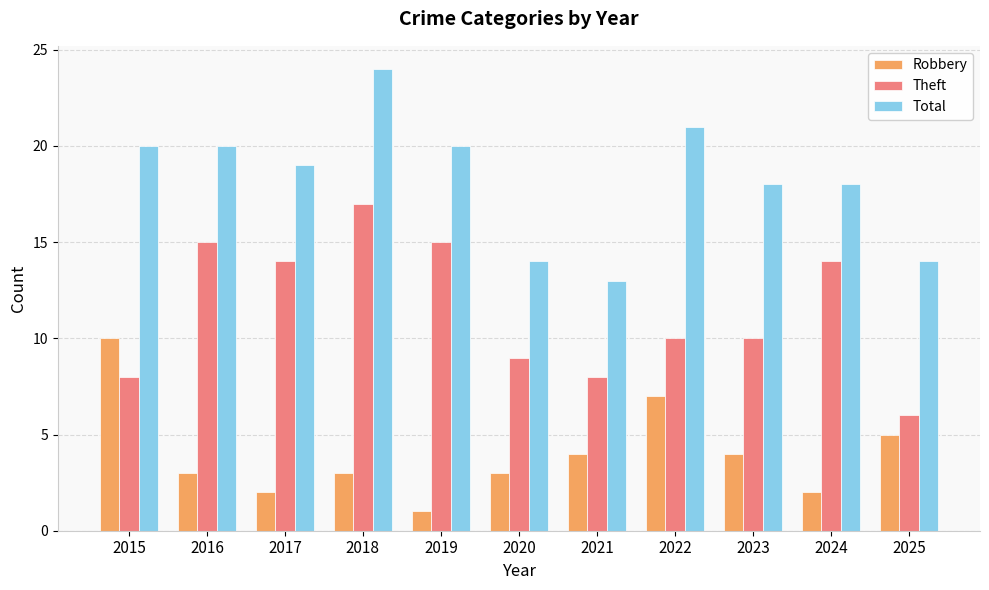

Reading left to right, transcribe all the data shown in this chart.

Robbery: 10	3	2	3	1	3	4	7	4	2	5
Theft: 8	15	14	17	15	9	8	10	10	14	6
Total: 20	20	19	24	20	14	13	21	18	18	14